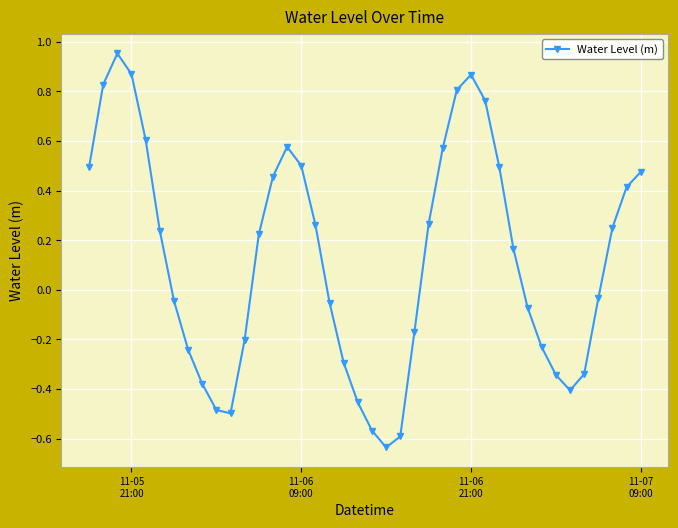

True or false: there are more than 0 points higher than both neighbors.

True